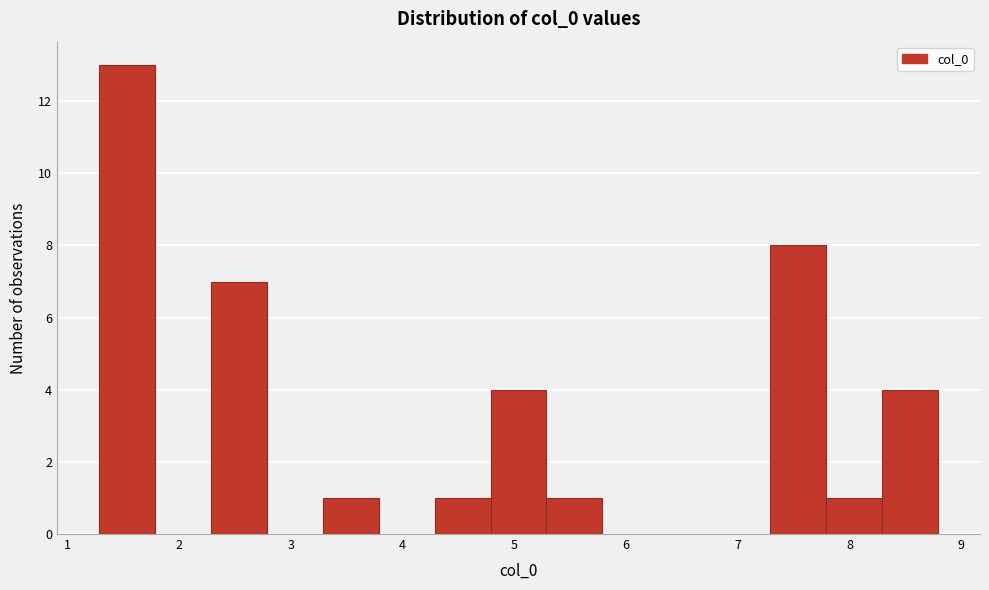

Reading left to right, transcribe this chart: for each bar, give the range it covers on the x-axis and its height. Neither the bar edges nor the heights are printed on the chart, so give them approximately, as read against the axes.

1.3 to 1.8: 13
1.8 to 2.3: 0
2.3 to 2.8: 7
2.8 to 3.3: 0
3.3 to 3.8: 1
3.8 to 4.3: 0
4.3 to 4.8: 1
4.8 to 5.3: 4
5.3 to 5.8: 1
5.8 to 6.3: 0
6.3 to 6.8: 0
6.8 to 7.3: 0
7.3 to 7.8: 8
7.8 to 8.3: 1
8.3 to 8.8: 4